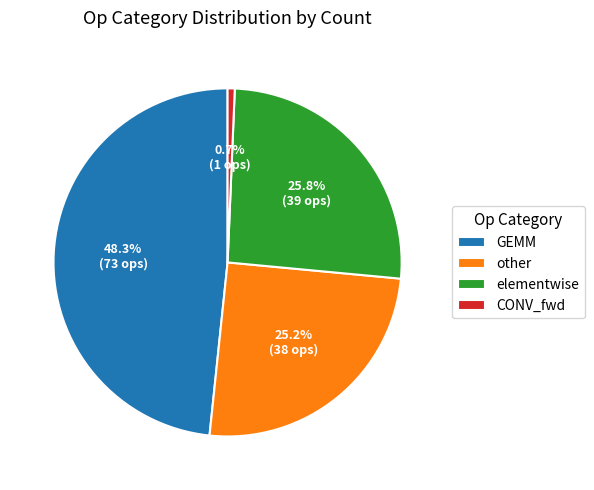

Which category has the smallest portion of the pie?

CONV_fwd